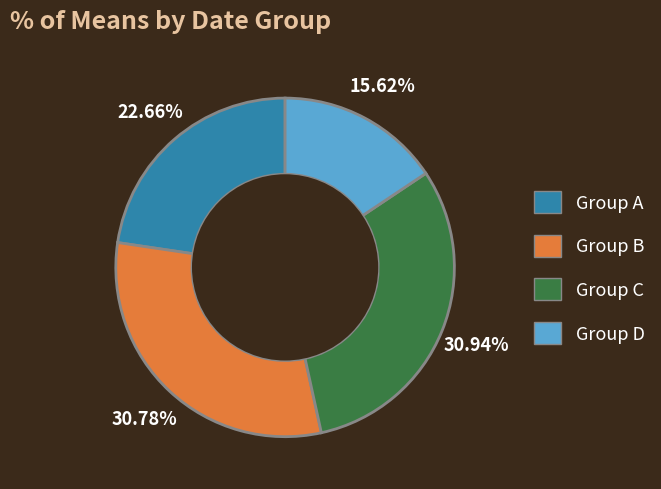

Is there any slice that represents more than half of the pie?

No